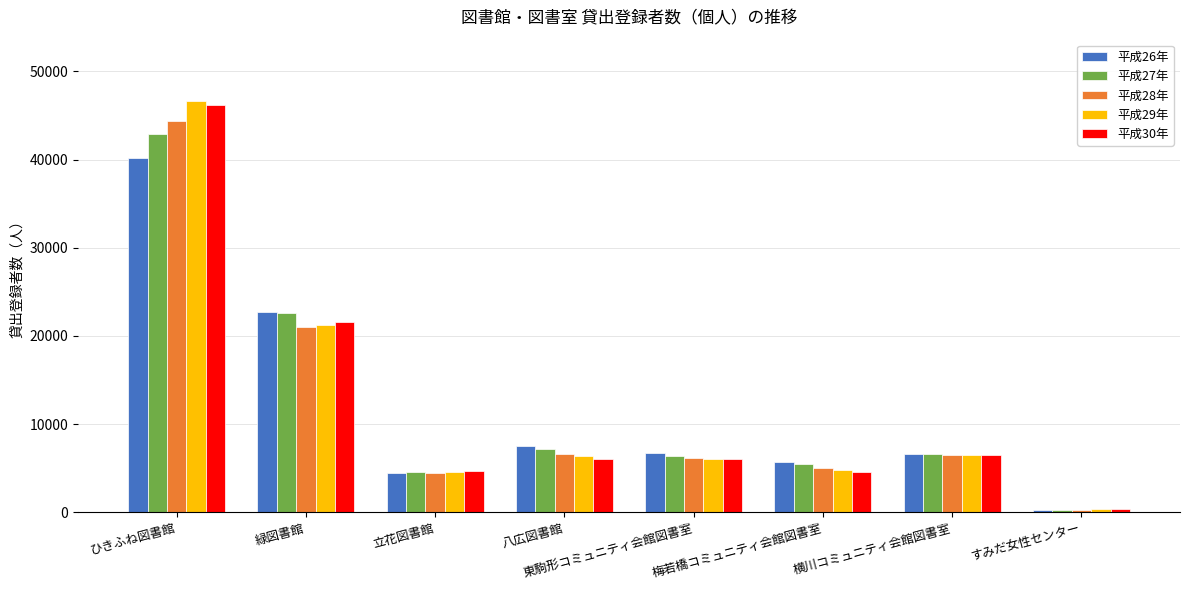

Are the bars horizontal?

No